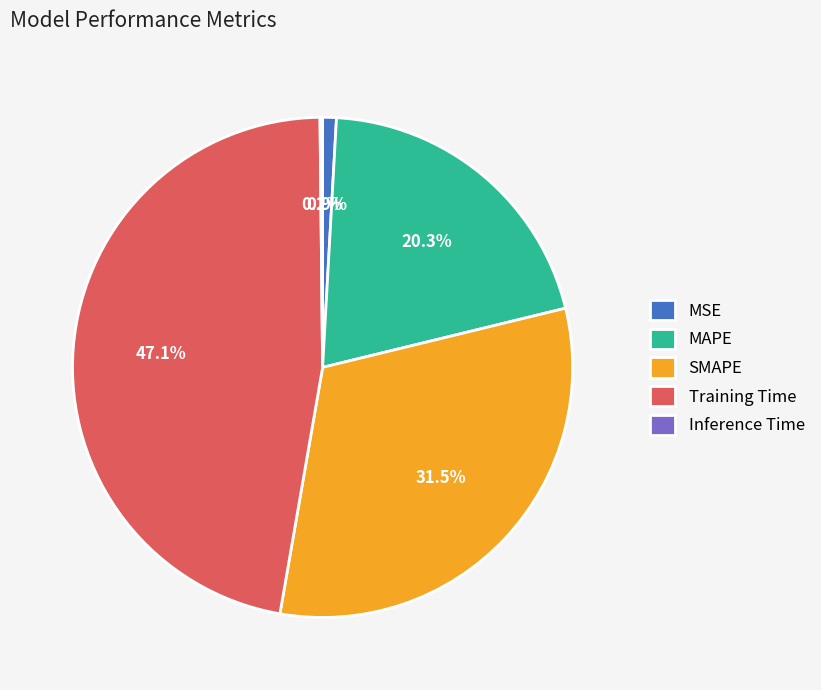

What is the largest slice in the pie chart?

Training Time